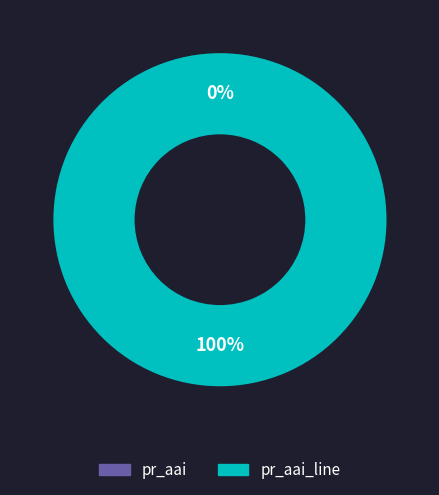

What is the change in value from pr_aai to pr_aai_line?

+1